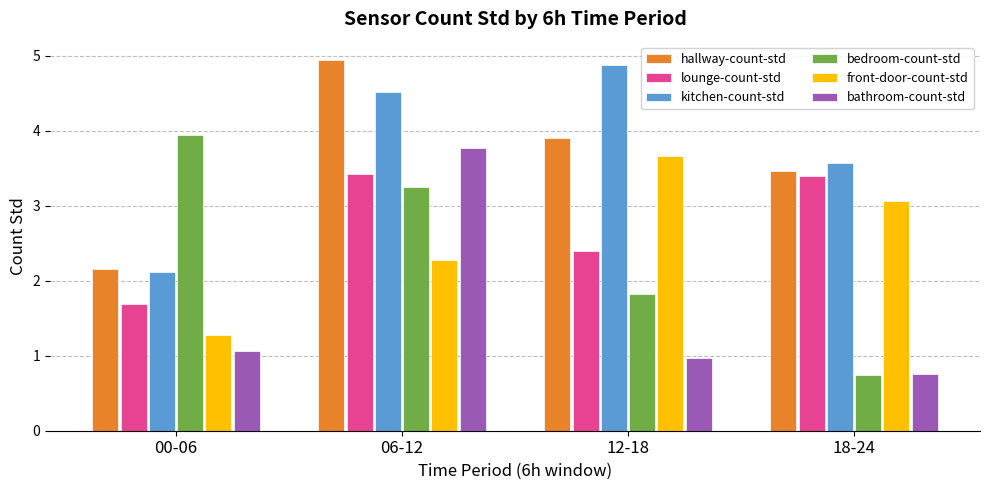

What is the label of the 1st bar from the right?

18-24